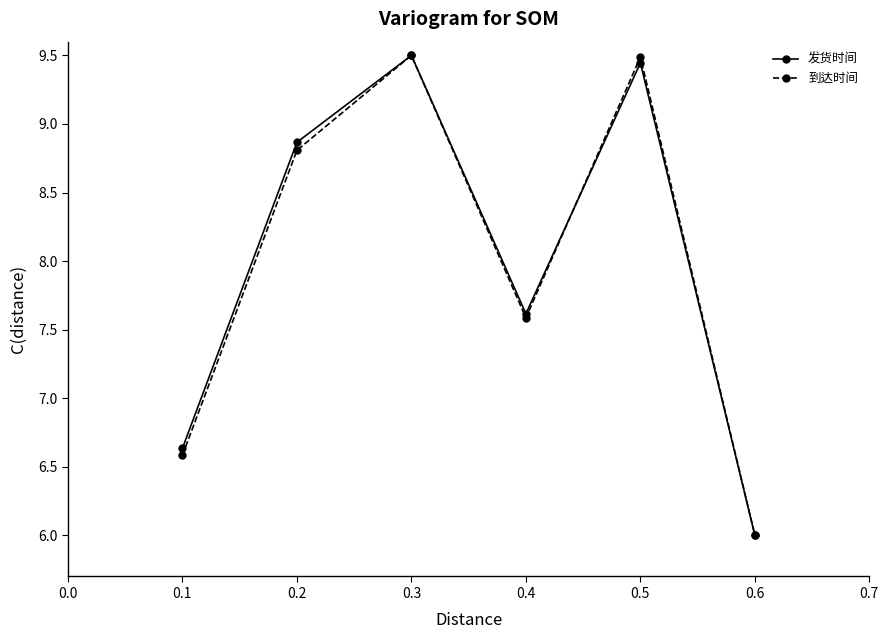

Is it true that 到达时间 equals 12.7 at 0.3?

False